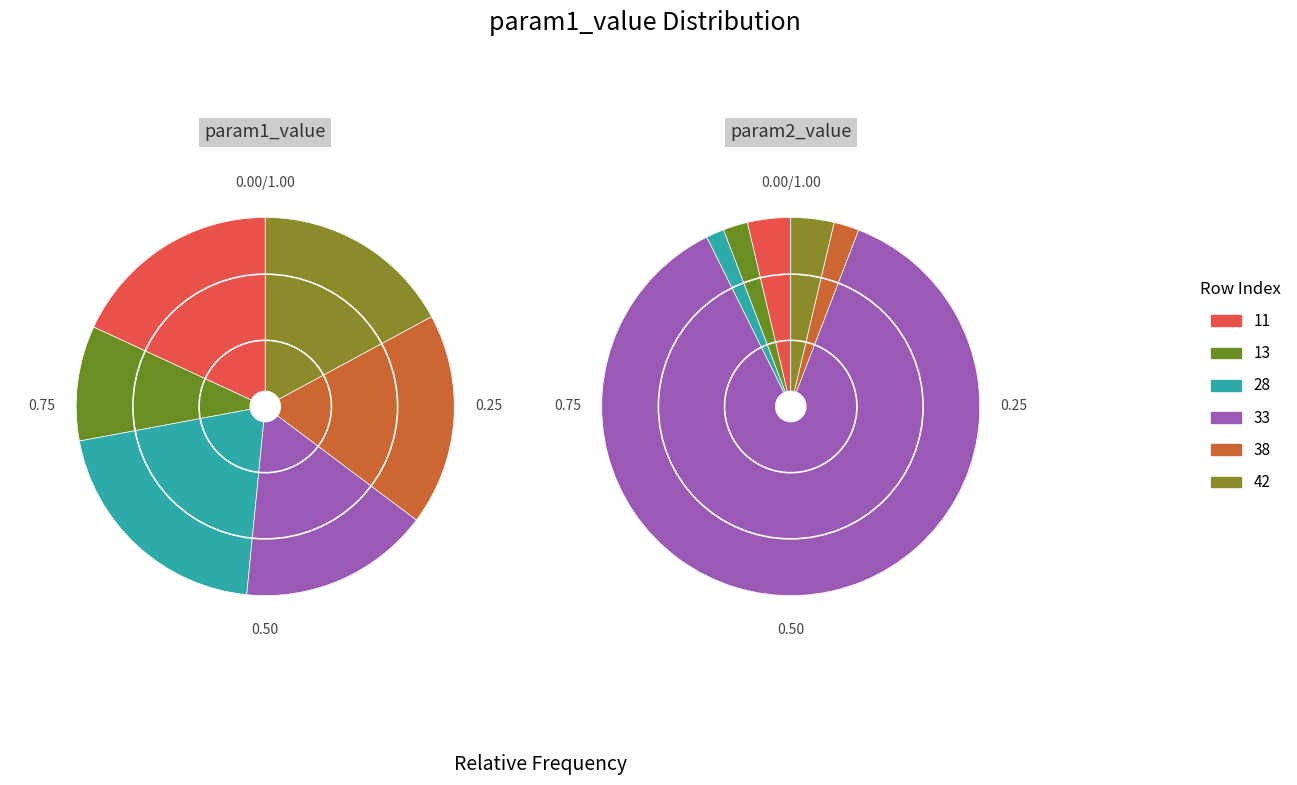

Is it true that 33 is 16% of the pie?

True